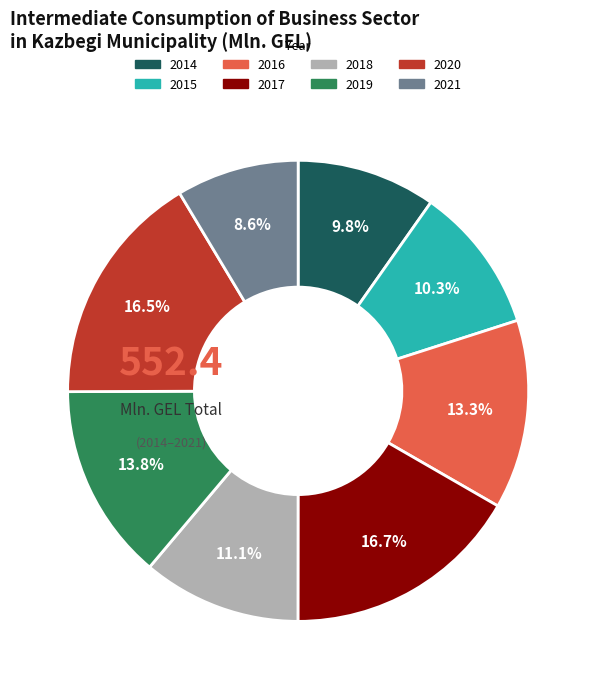

Does 2014 represent more than half of the total?

No